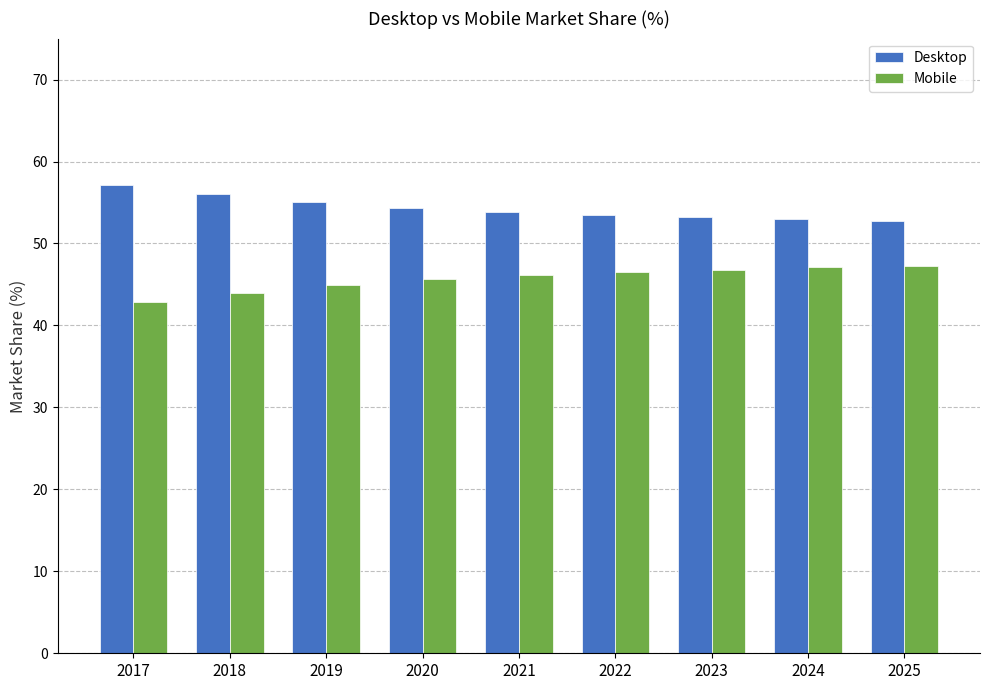

What is the total value across all series at 2024?

100.0